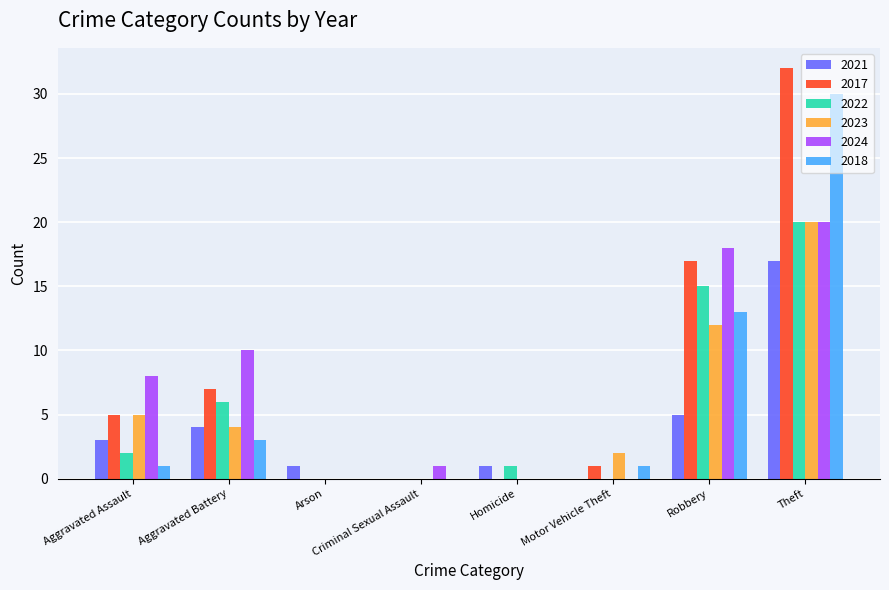

Is the value of 2017 at Homicide greater than the value of 2021 at Arson?

No